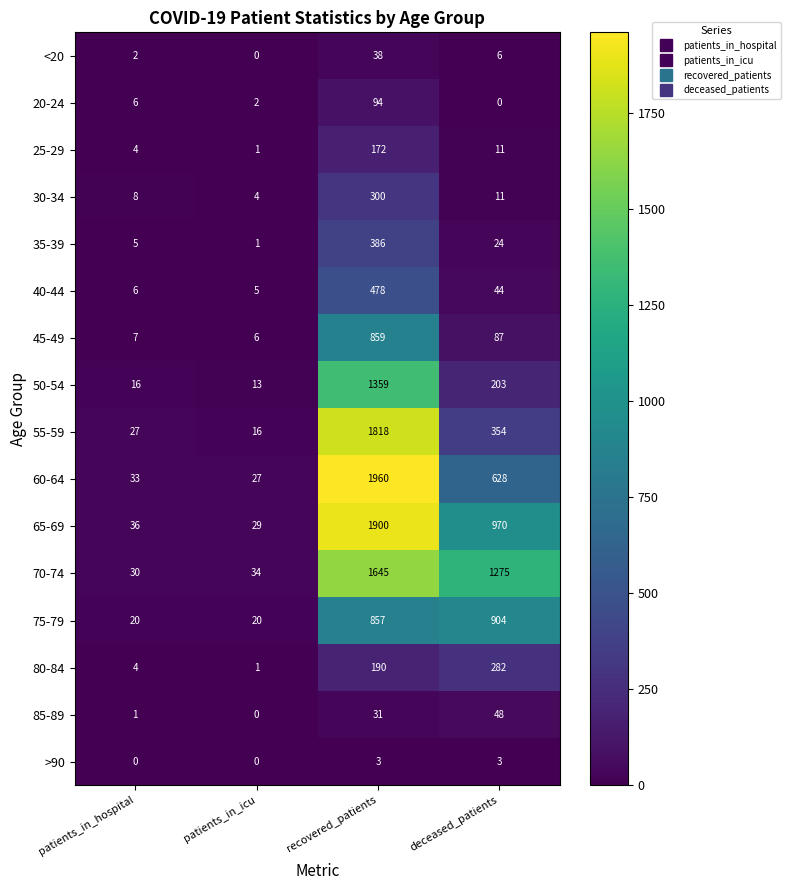

The value of 30-34 at recovered_patients is 473. True or false?

False